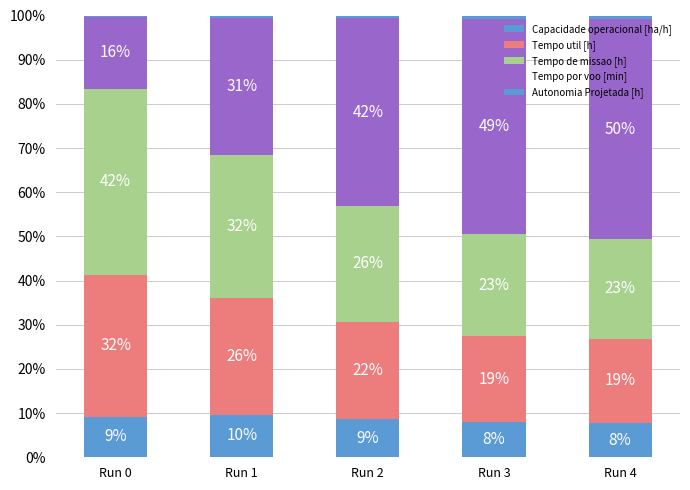

Does the chart contain stacked bars?

Yes